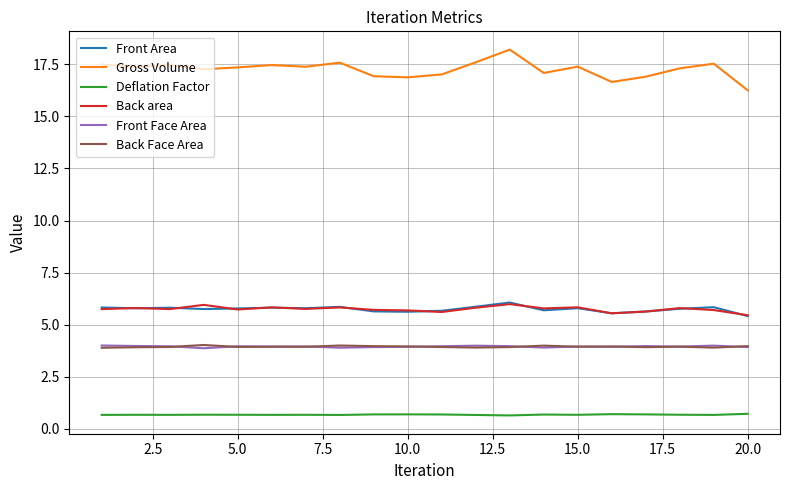

Which series has the largest total across all categories?

Gross Volume